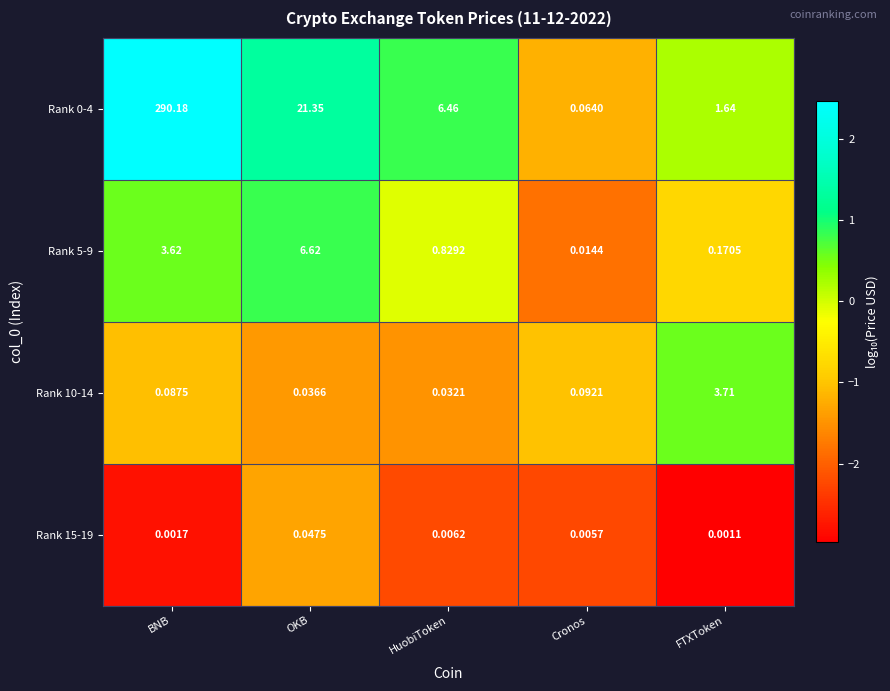

Rank the categories by Rank 0-4 value from highest to lowest.

BNB, OKB, HuobiToken, FTXToken, Cronos